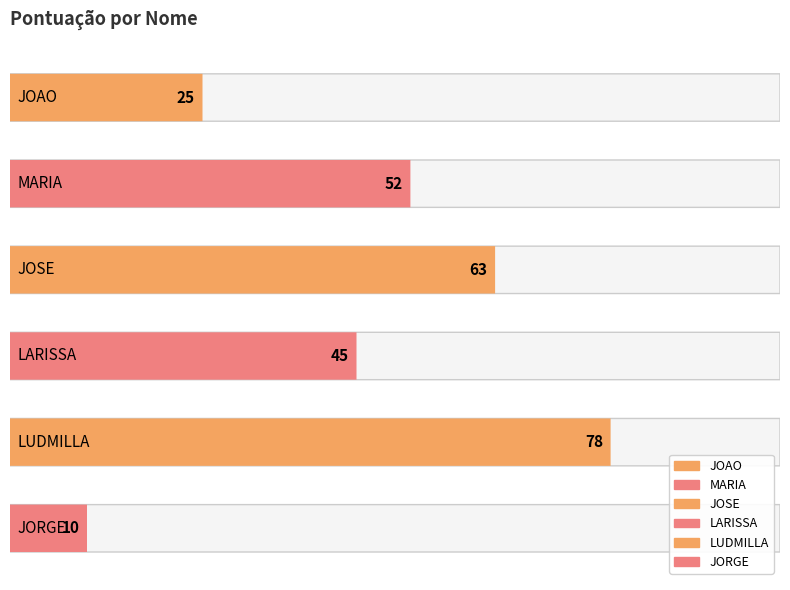

Rank the categories by value from lowest to highest.

JORGE, JOAO, LARISSA, MARIA, JOSE, LUDMILLA